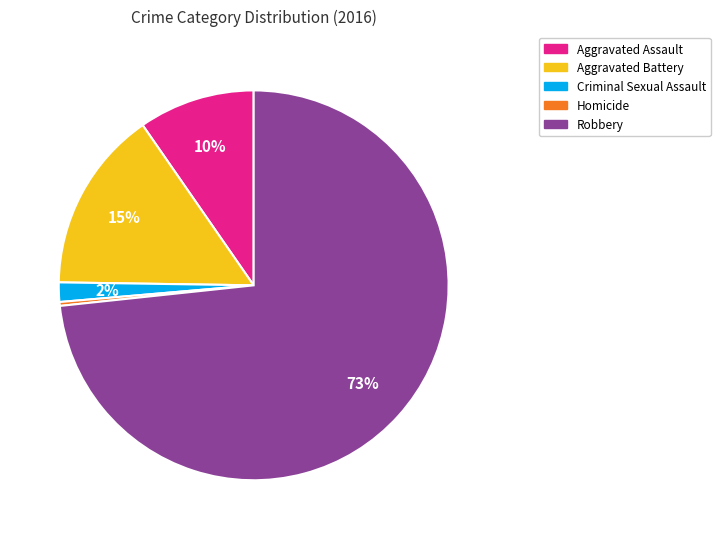

Between Aggravated Battery and Aggravated Assault, which is larger?

Aggravated Battery